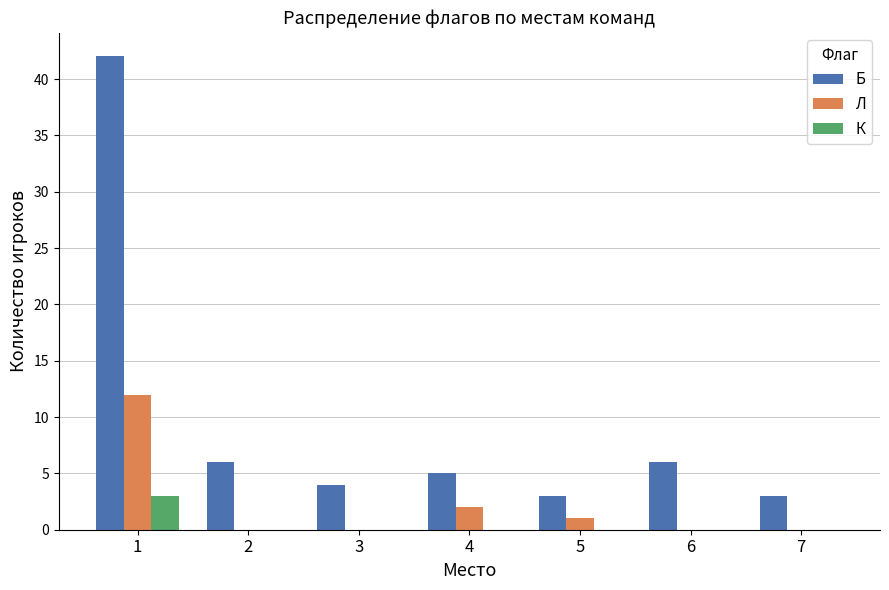

Reading left to right, transcribe all the data shown in this chart.

Б: 42	6	4	5	3	6	3
Л: 12	0	0	2	1	0	0
К: 3	0	0	0	0	0	0